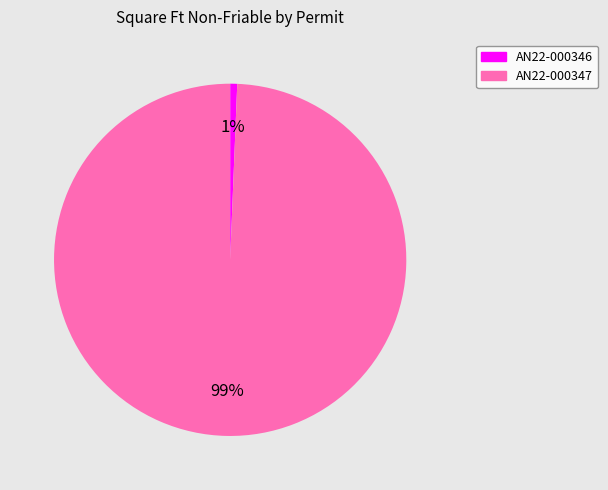

To the nearest percent, what is the average slice percentage?

50%